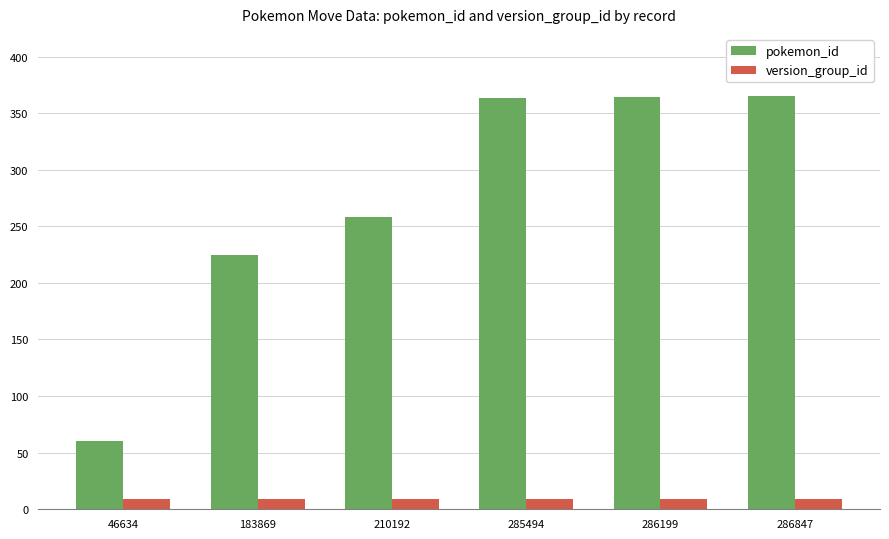

At which label does pokemon_id reach its minimum?

46634